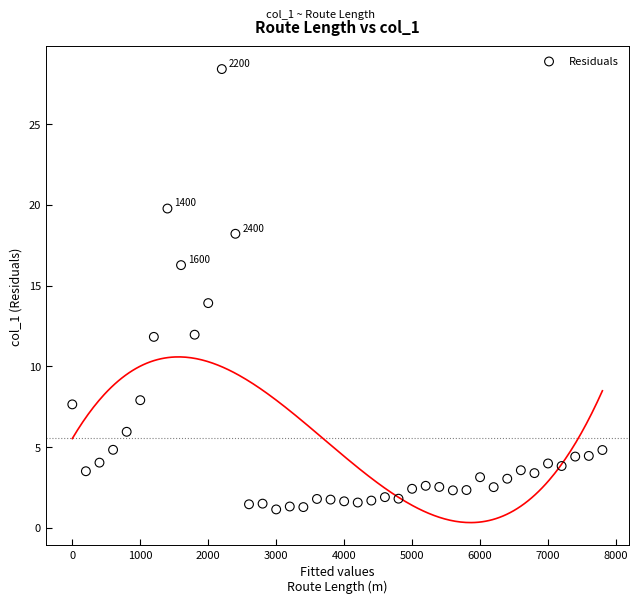

What is the range of Y values (max minus min)?

27.3